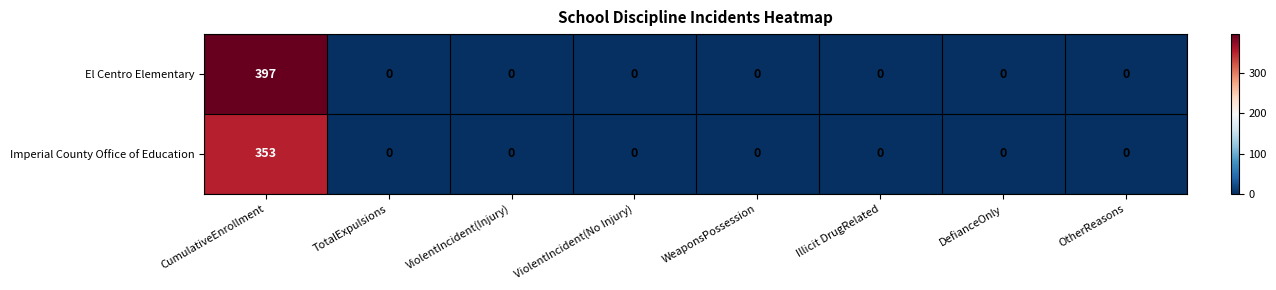

At which category is the sum across all series the highest?

CumulativeEnrollment